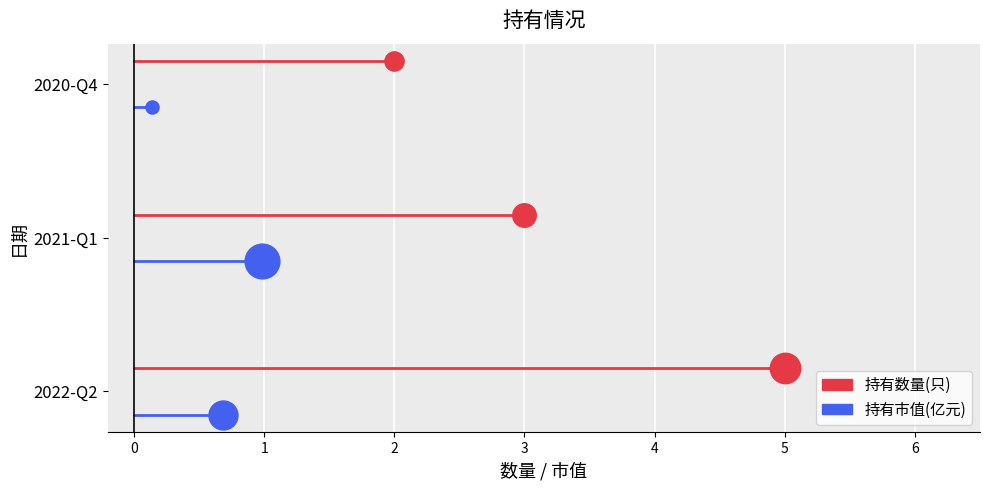

Which series contains the highest Y value?

持有数量(只)